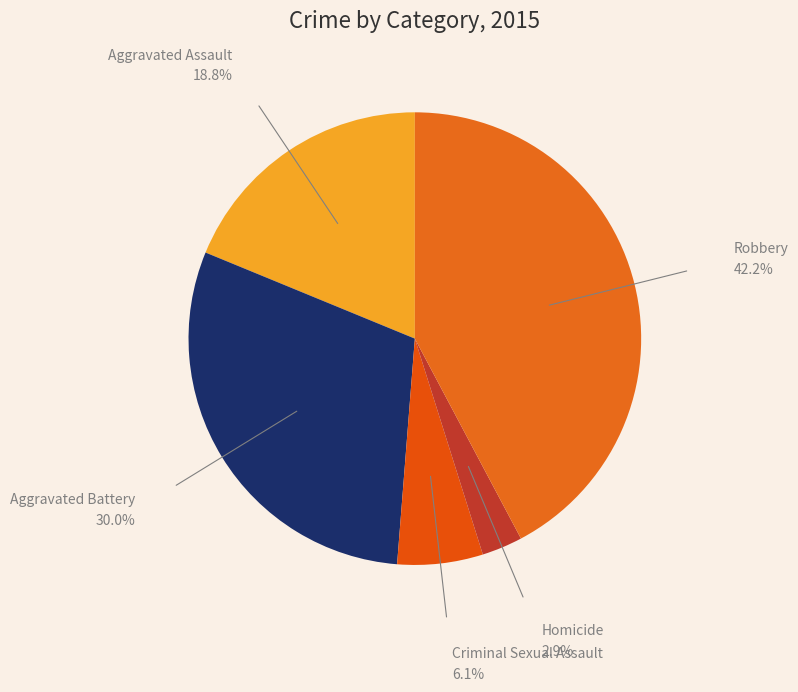

What is the ratio of the value at Robbery to the value at Homicide?

14.5